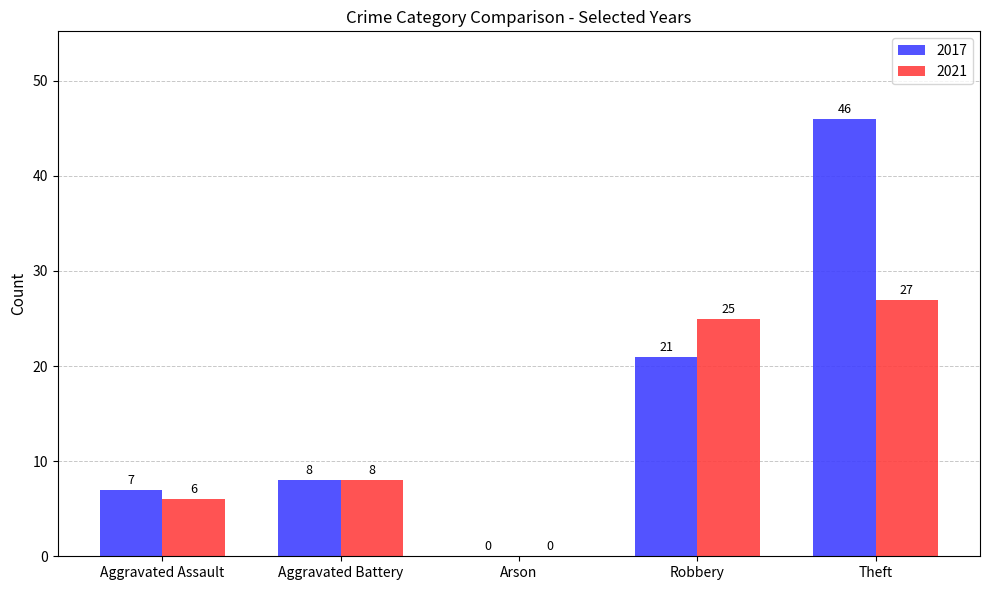

True or false: 2017 has a value of 2 at Aggravated Assault.

False